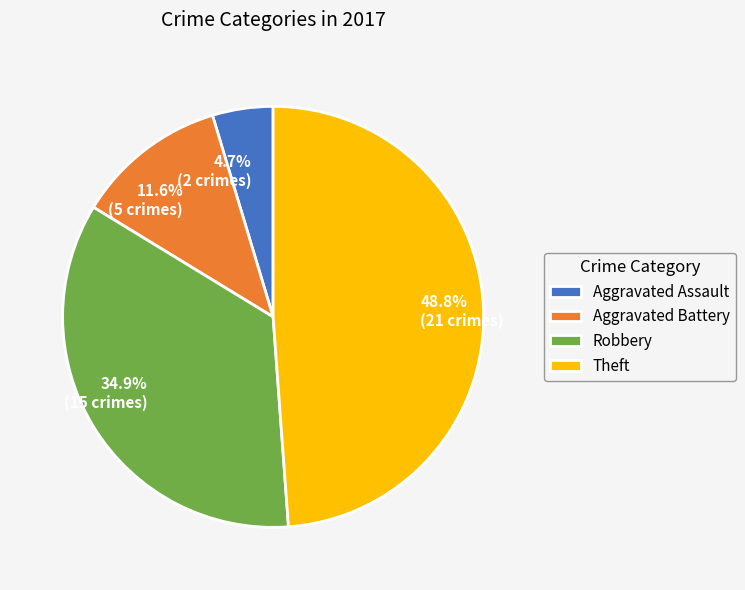

Is the sum of Aggravated Assault and Theft greater than half?

Yes